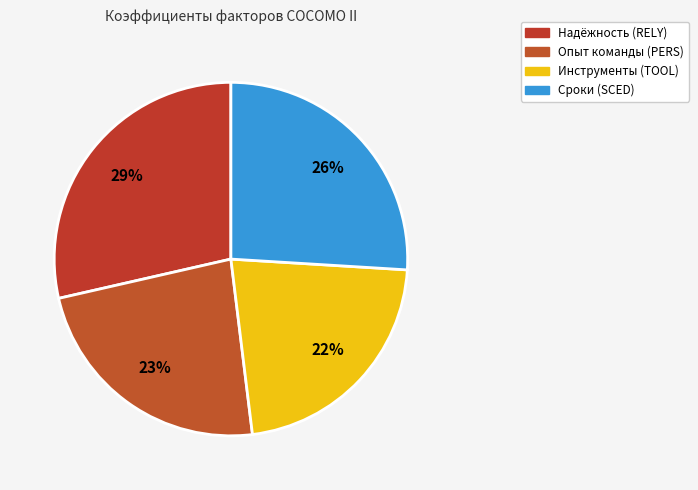

How many segments does this pie chart have?

4